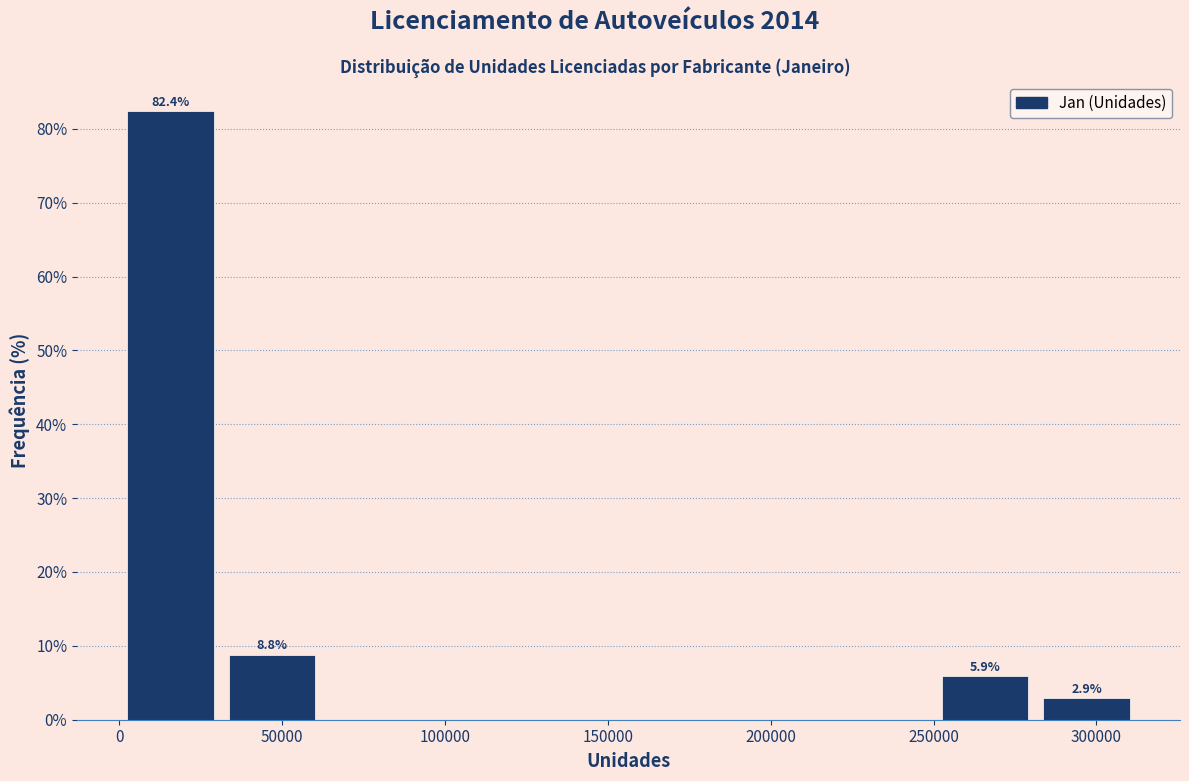

Which range on the x-axis has the tallest bar?

0 to 30000